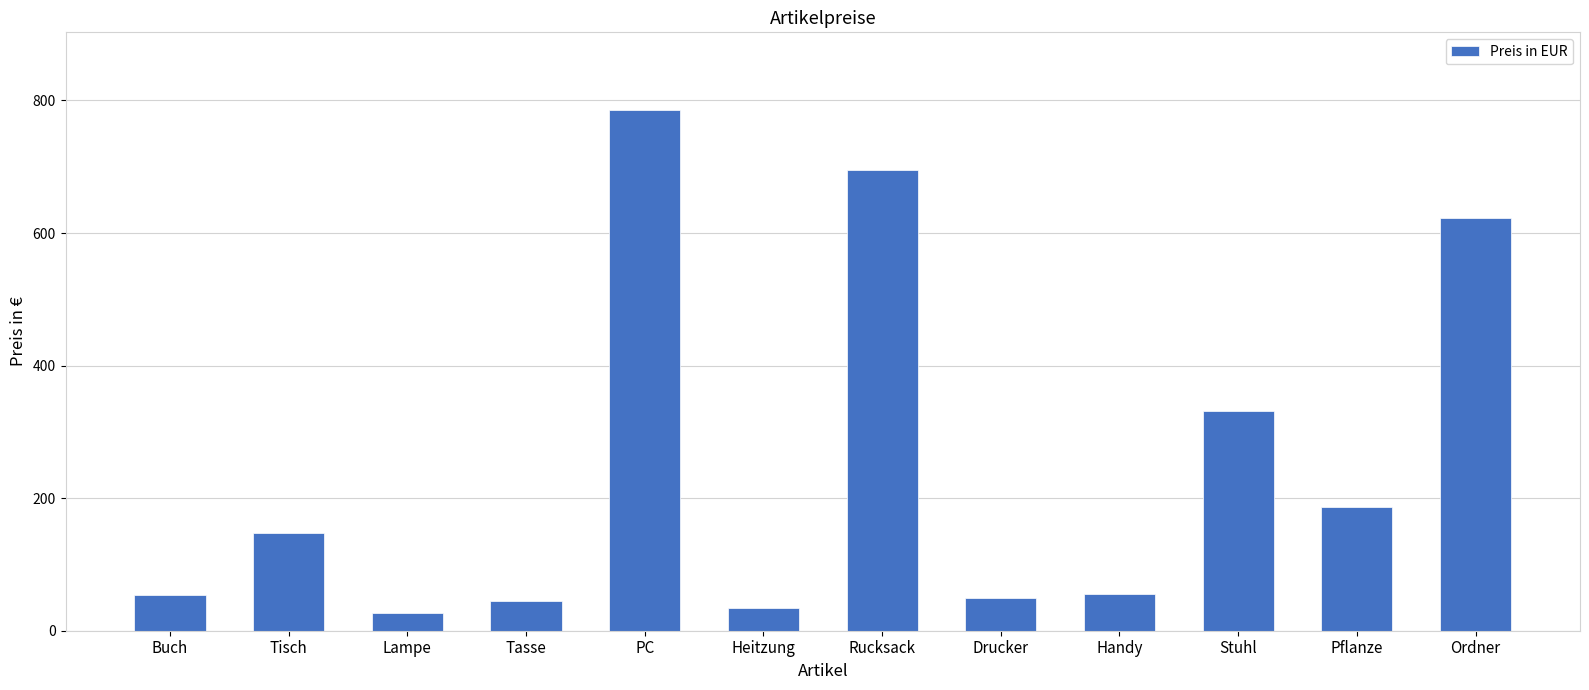

What is the sum of the values at Stuhl and Pflanze?

519